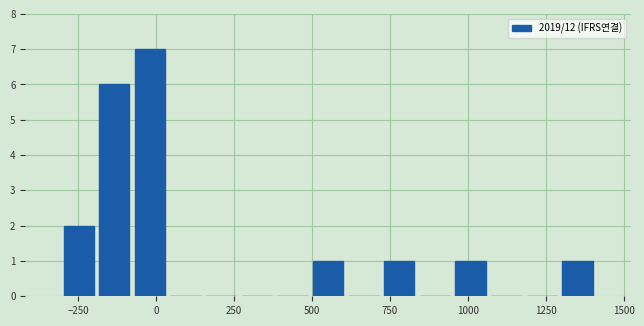

Read against the x-axis, roughly where is the centre of the tallest bar?

0